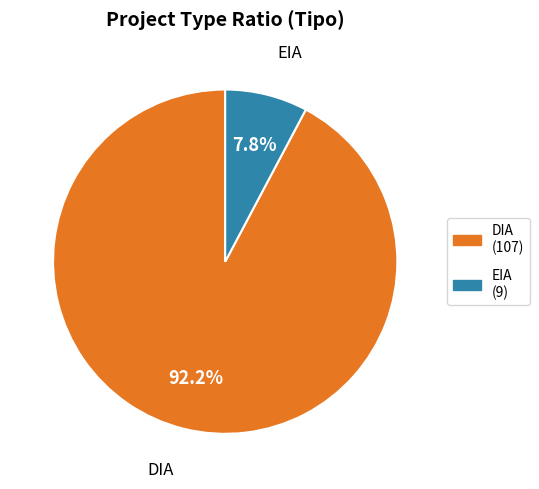

To the nearest percent, what is the combined percentage of EIA and DIA?

100%